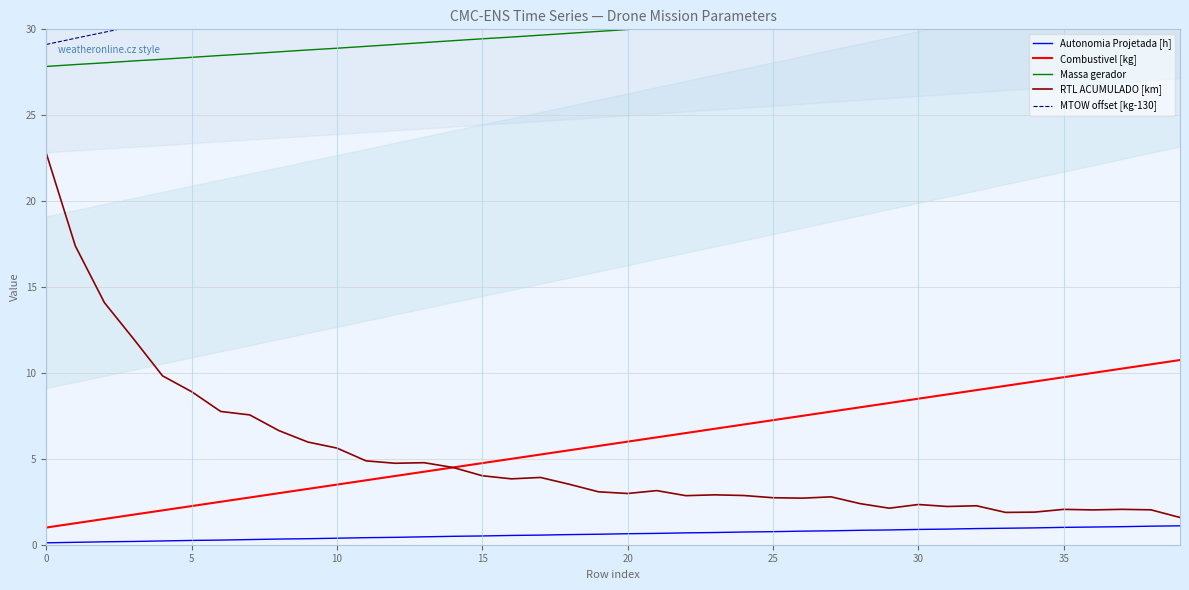

What is the smallest value displayed?

0.1